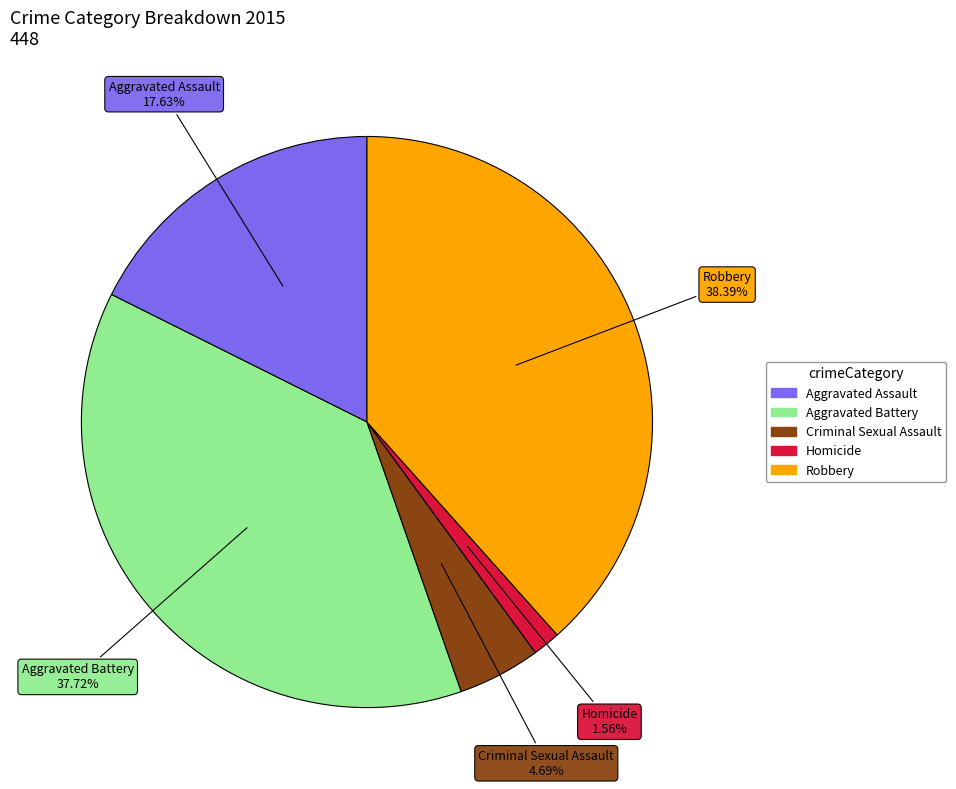

Rank the categories by value from highest to lowest.

Robbery, Aggravated Battery, Aggravated Assault, Criminal Sexual Assault, Homicide